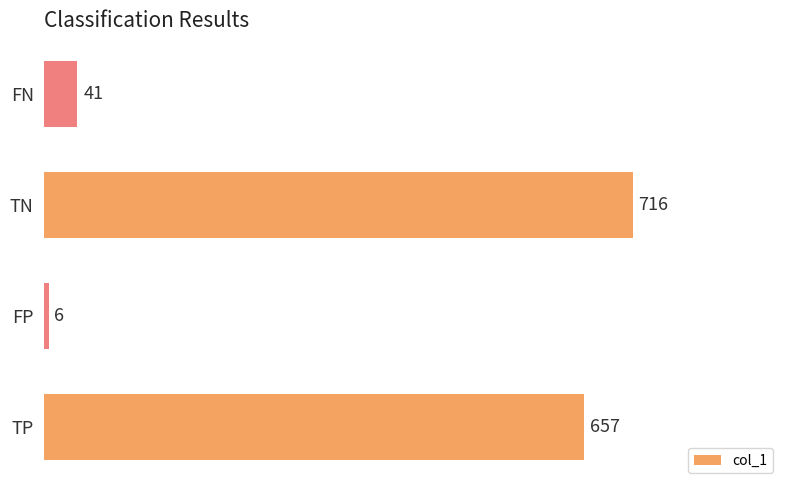

How many values are below 657?

2